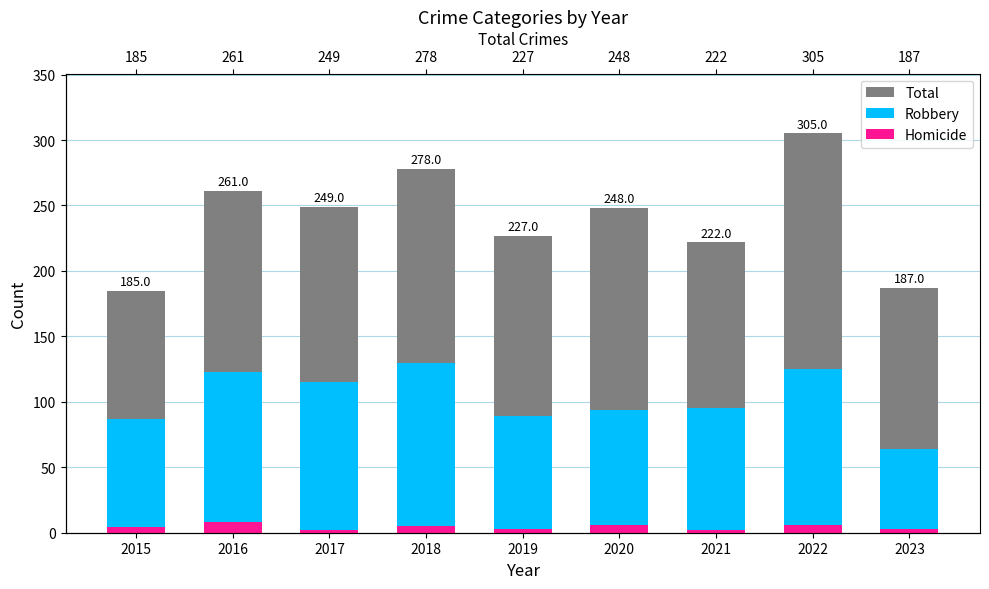

Reading right to left, what are all the values shown in this chart?

Total: 187	305	222	248	227	278	249	261	185
Robbery: 64	125	95	94	89	130	115	123	87
Homicide: 3	6	2	6	3	5	2	8	4